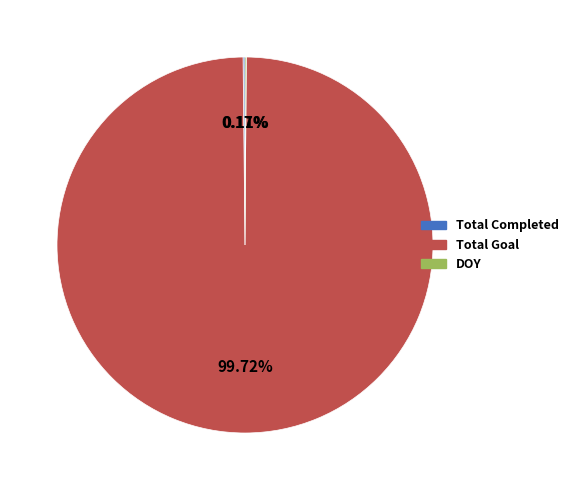

Which slice represents more than half of the pie?

Total Goal